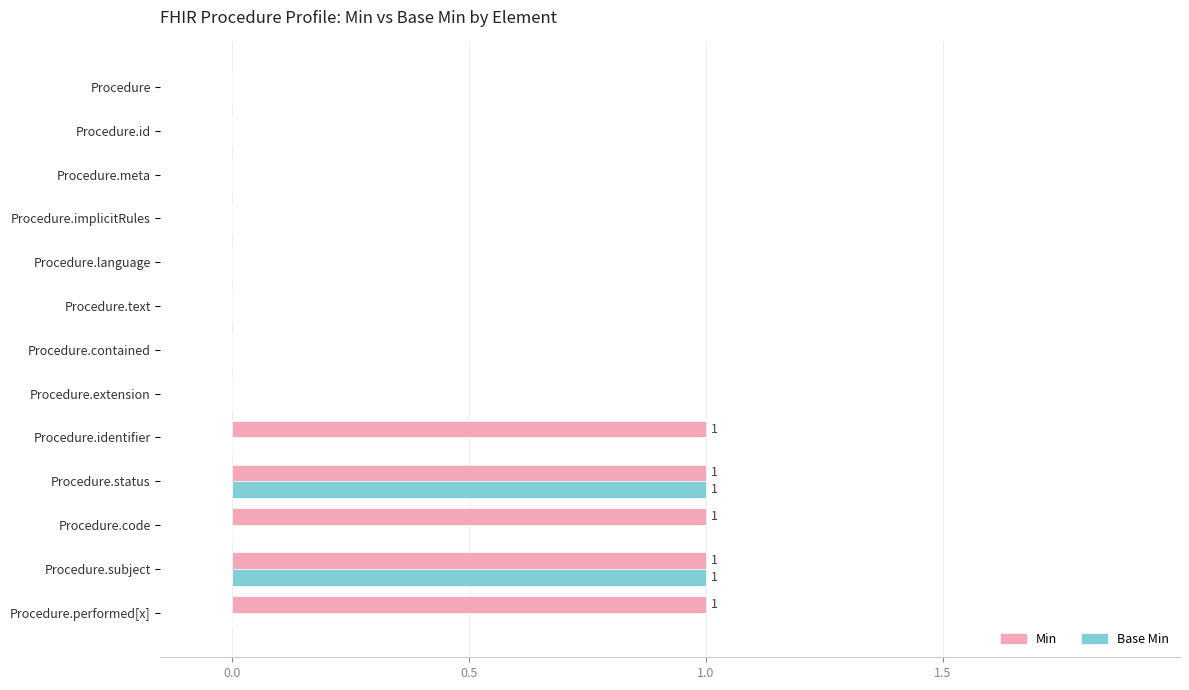

The Base Min series shows -1 at Procedure.extension. True or false?

False